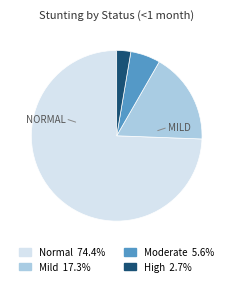

Is there a majority slice in this chart?

Yes